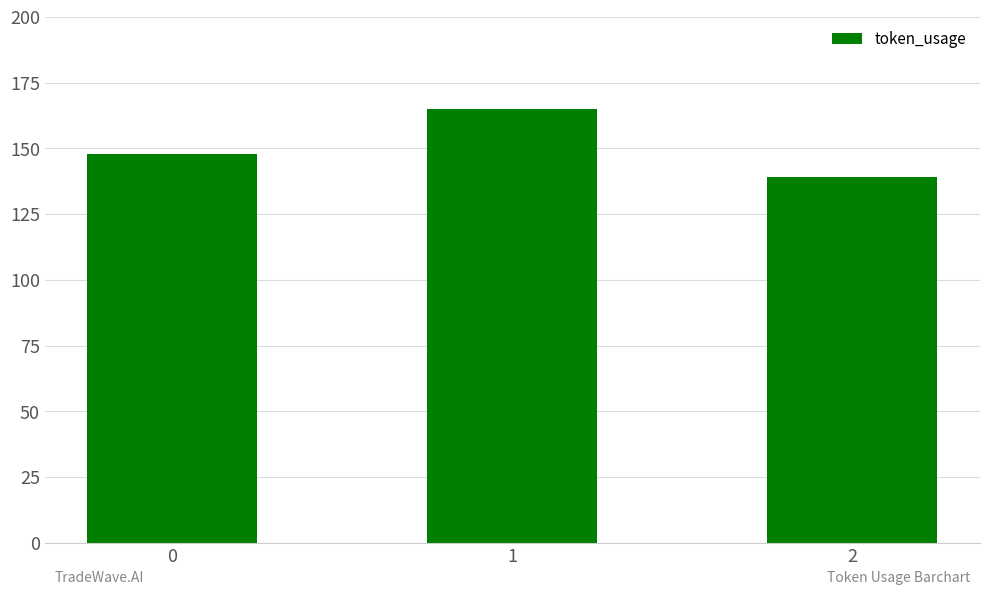

Reading right to left, what are all the values shown in this chart?

139	165	148